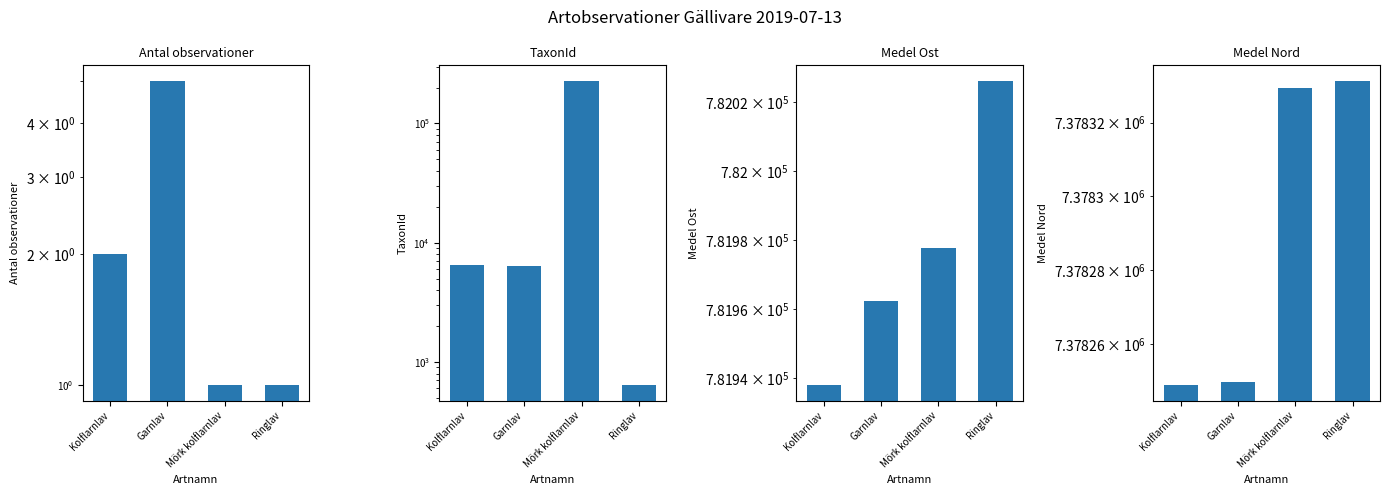

What is the difference between the maximum and minimum values in the TaxonId series?

228275.0